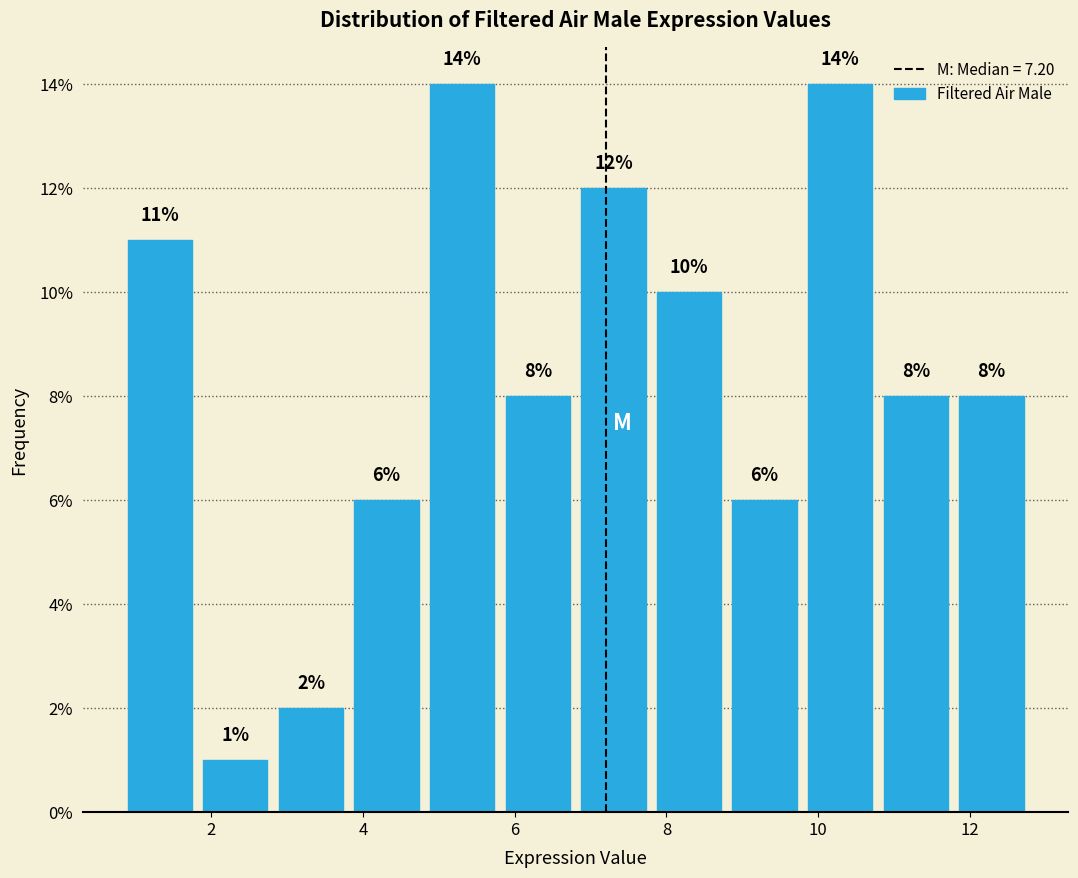

What is the height of the bar covering 6.8 to 7.8 on the x-axis? The bar edges are not printed on the chart, so give them approximately, as read against the axis.

12